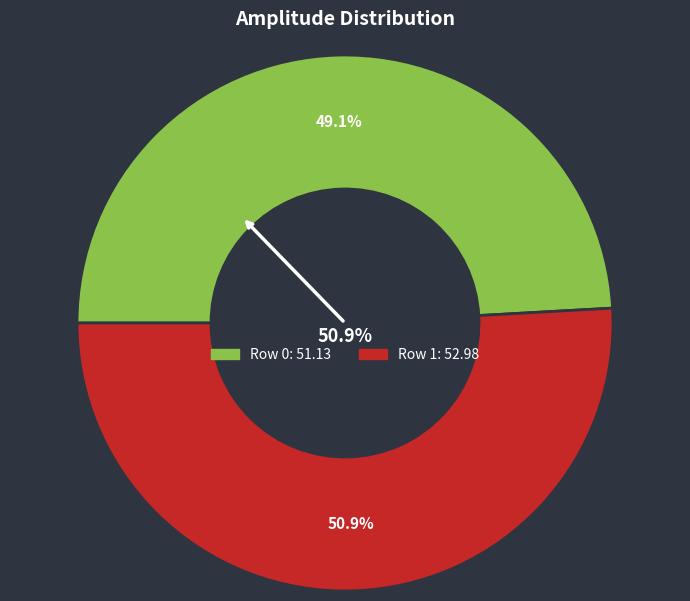

Is the sum of Row 0 and Row 1 greater than half?

Yes